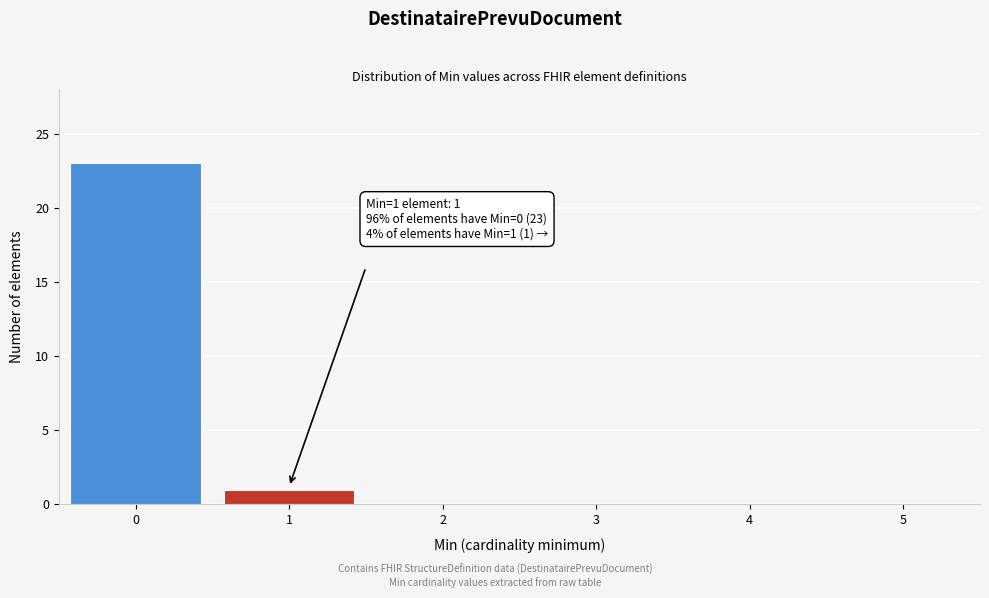

Reading right to left, transcribe all the data shown in this chart.

5=0	4=0	3=0	2=0	1=1	0=23